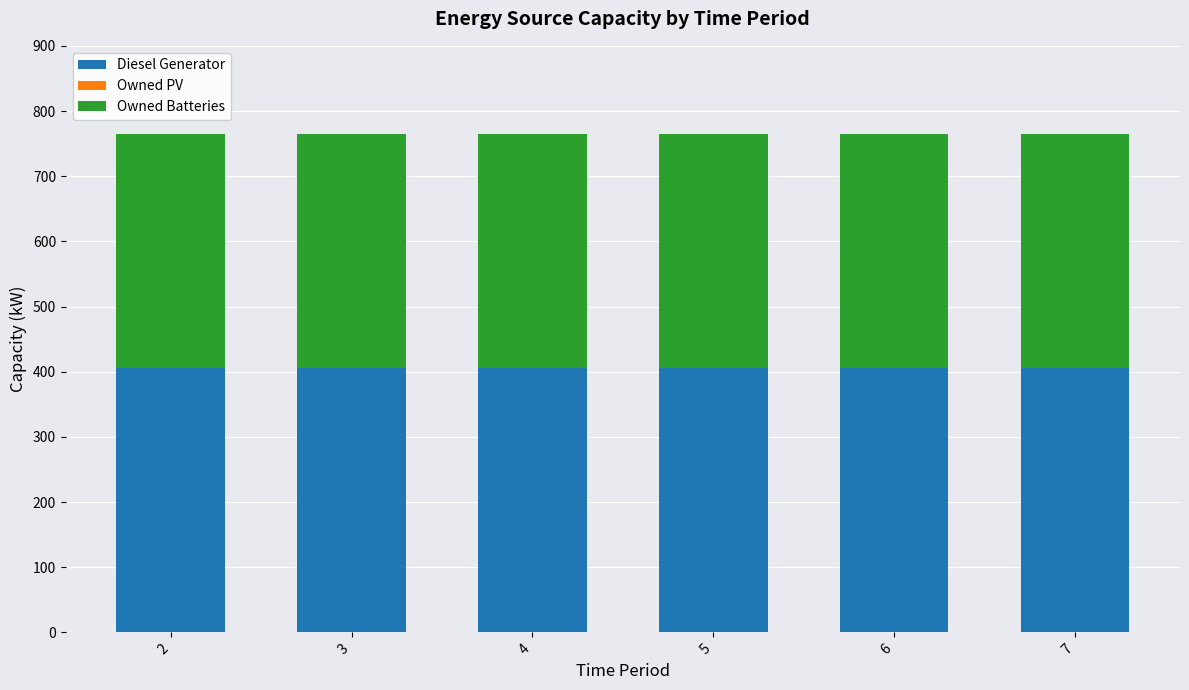

The value of Diesel Generator at 7 is 405. True or false?

True